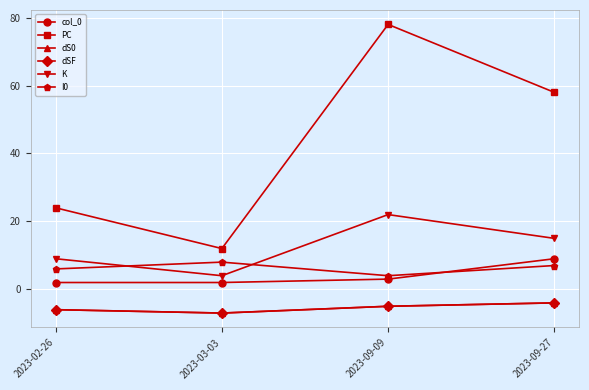

What position from the left is 2023-09-09?

3